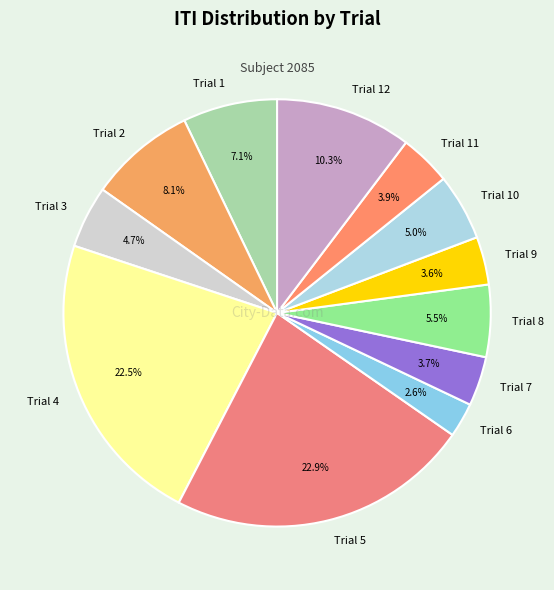

True or false: Trial 8 accounts for 14% of the total.

False